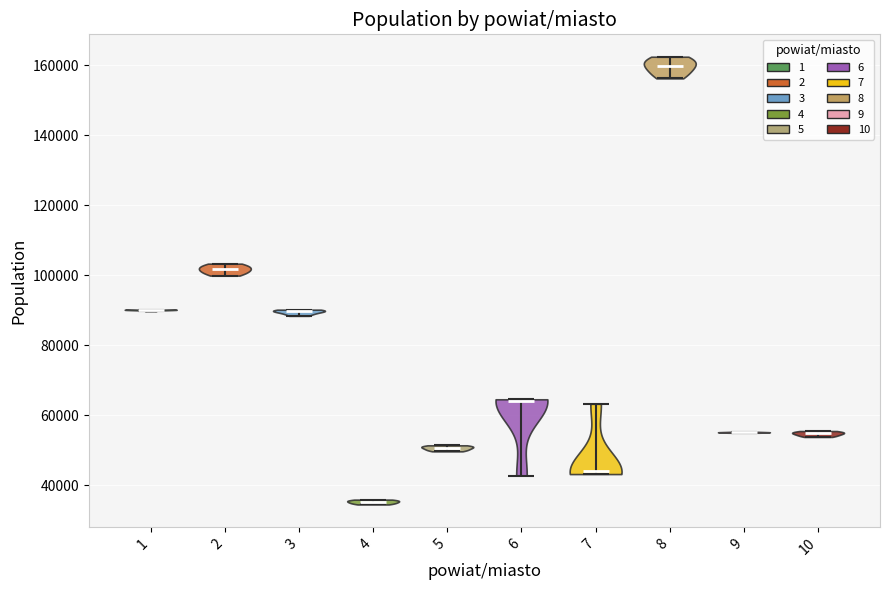

Reading left to right, read every violin against the y-axis: where its median line is, and the lowest and highest points it reaches. The values are not printed on the chart, so give them approximately, as read against the axis.

1: median line 90000, lowest point 90000, highest point 90000
2: median line 102000, lowest point 100000, highest point 104000
3: median line 90000, lowest point 88000, highest point 90000
4: median line 36000, lowest point 34000, highest point 36000
5: median line 50000, lowest point 50000, highest point 52000
6: median line 64000, lowest point 42000, highest point 64000
7: median line 44000, lowest point 44000, highest point 64000
8: median line 160000, lowest point 156000, highest point 162000
9: median line 56000, lowest point 56000, highest point 56000
10: median line 54000, lowest point 54000, highest point 56000